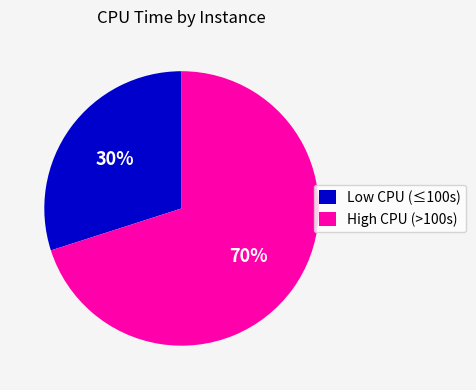

The Low CPU (≤100s) slice represents 36% of the pie. True or false?

False